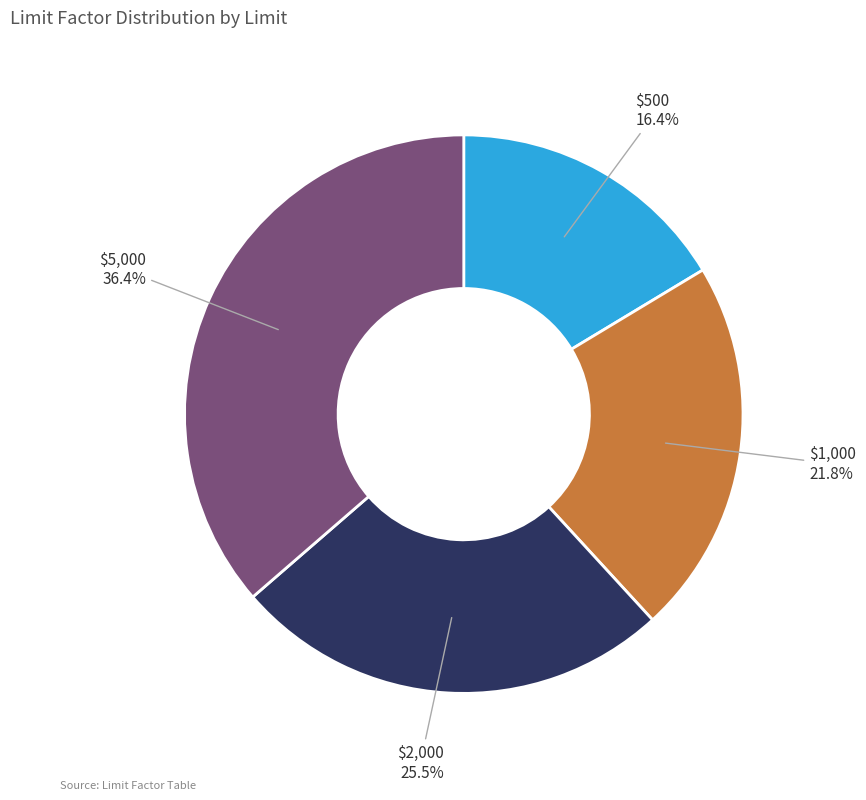

Is there any slice that represents more than half of the pie?

No